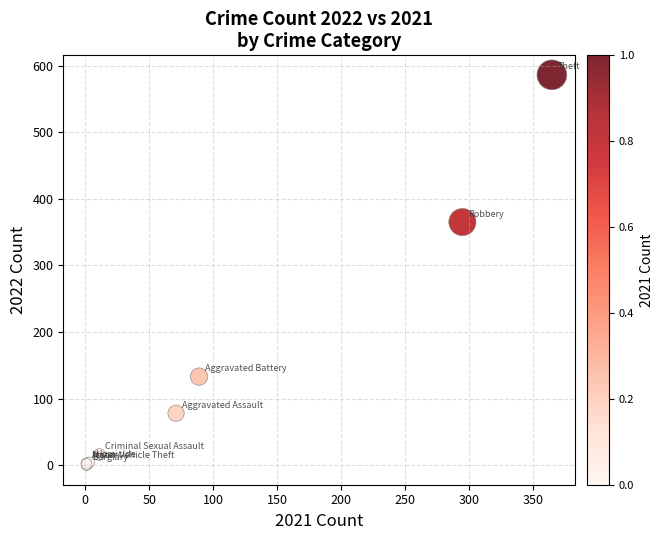

What Y value in the scatter plot is closest to 293?

365